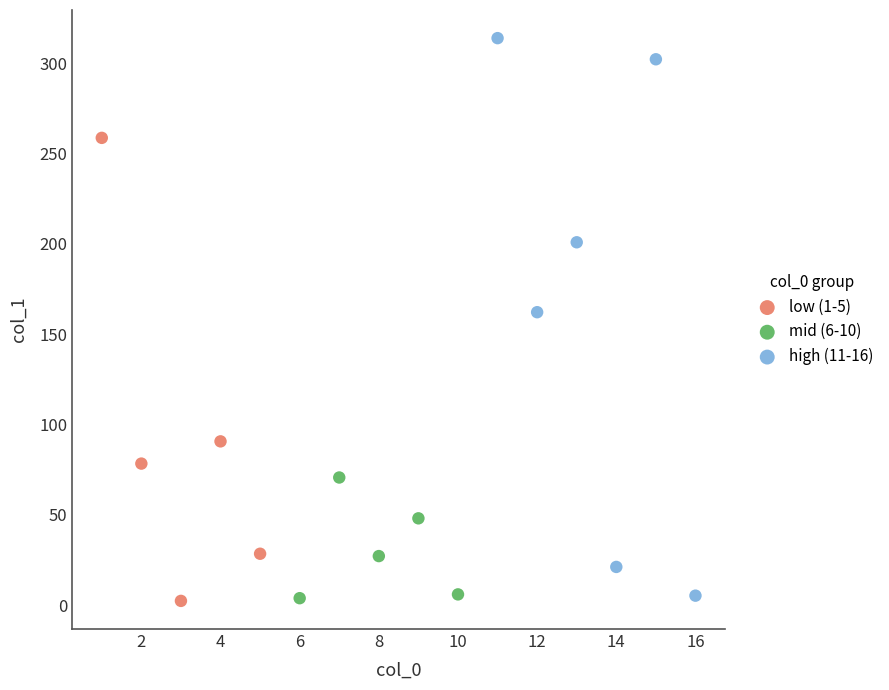

What are all the series names shown in the legend?

low (1-5), mid (6-10), high (11-16)